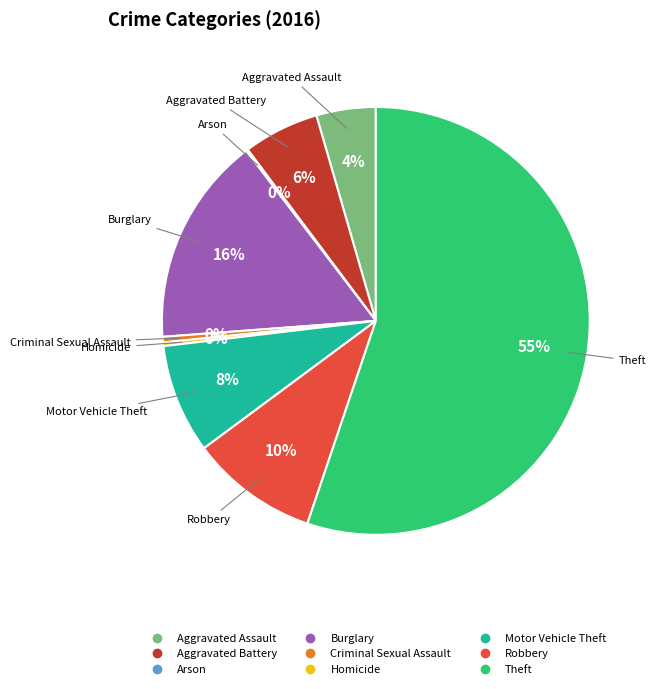

Is the sum of Aggravated Assault and Theft greater than half?

Yes